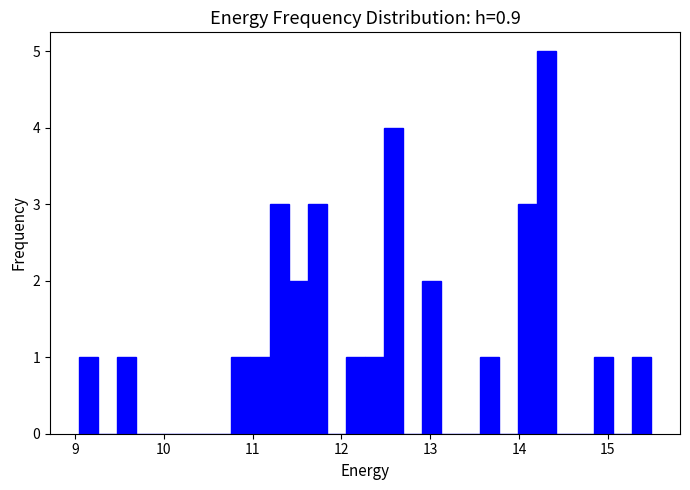

Around what value on the x-axis is the tallest bar? Give the approximate position of its centre, as read against the axis.

14.3